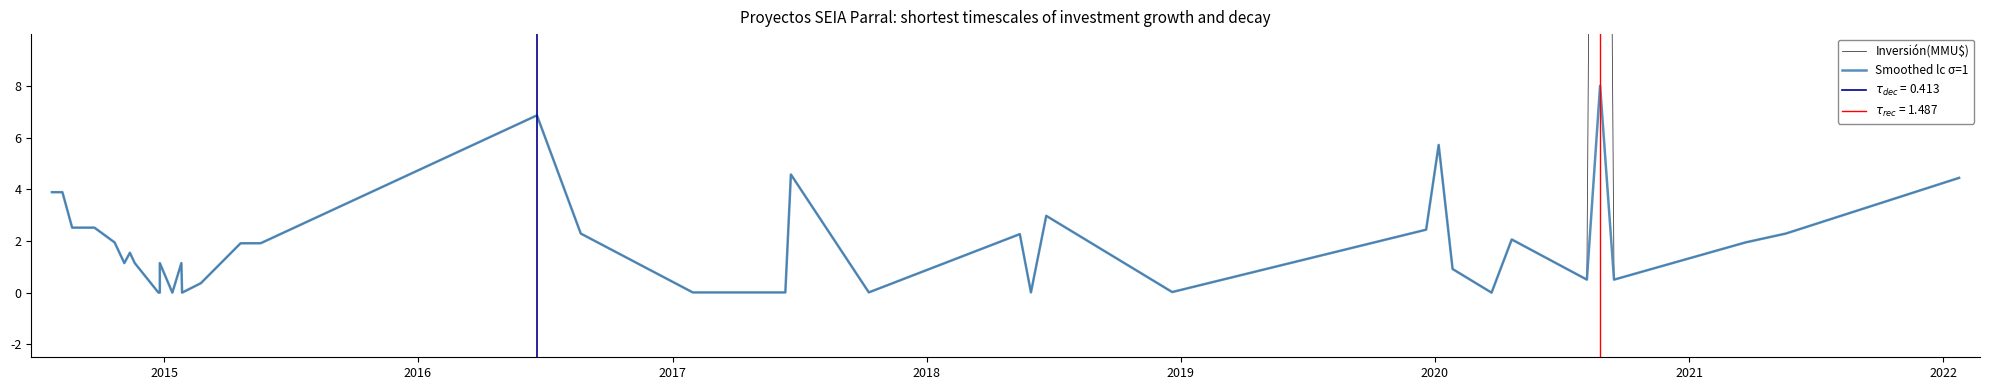

Is it true that Smoothed lc σ=1 equals 7.7 at 29?

False